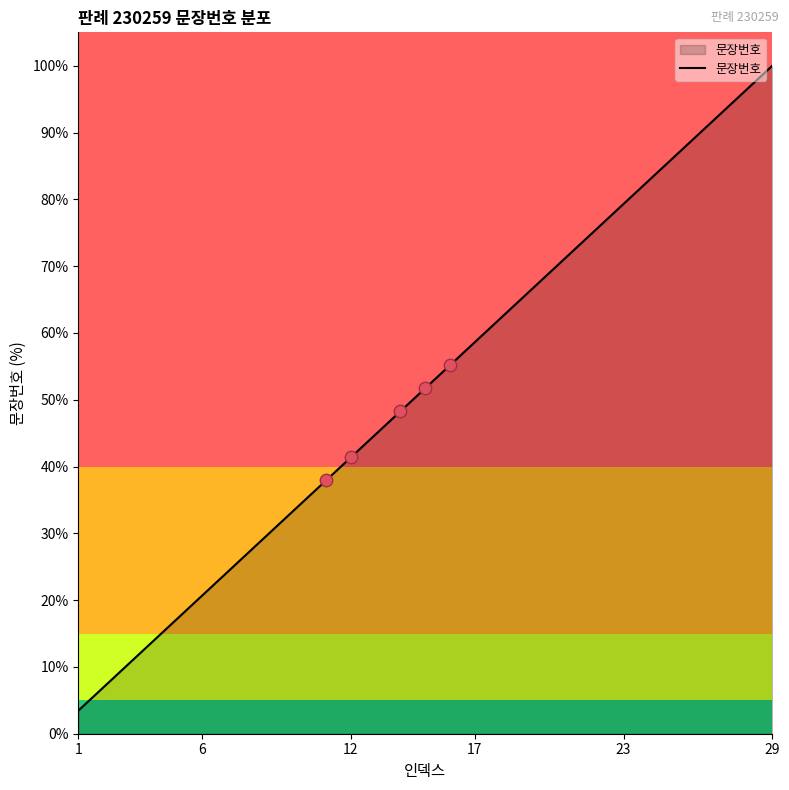

What is the smallest value displayed?

3.4